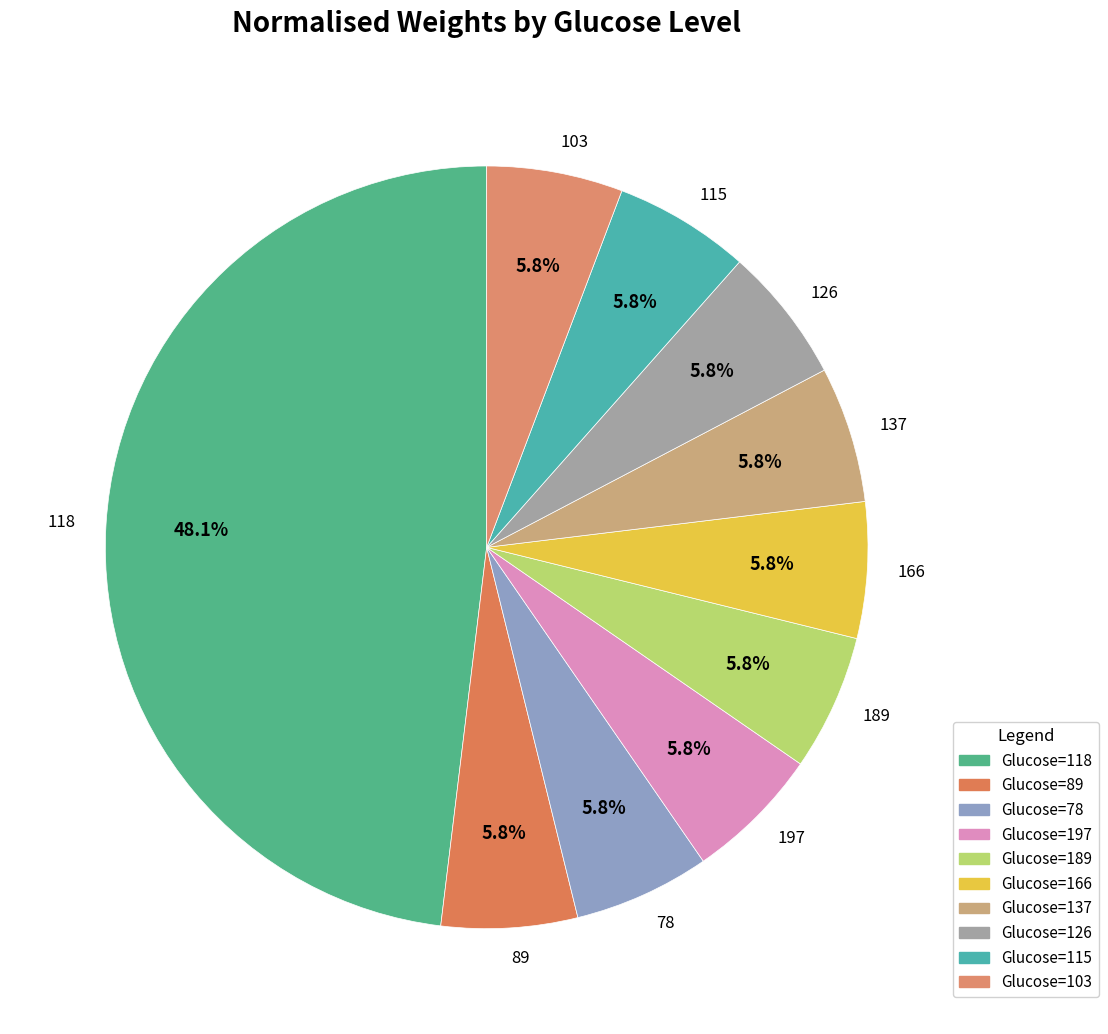

Which slice is the largest?

118